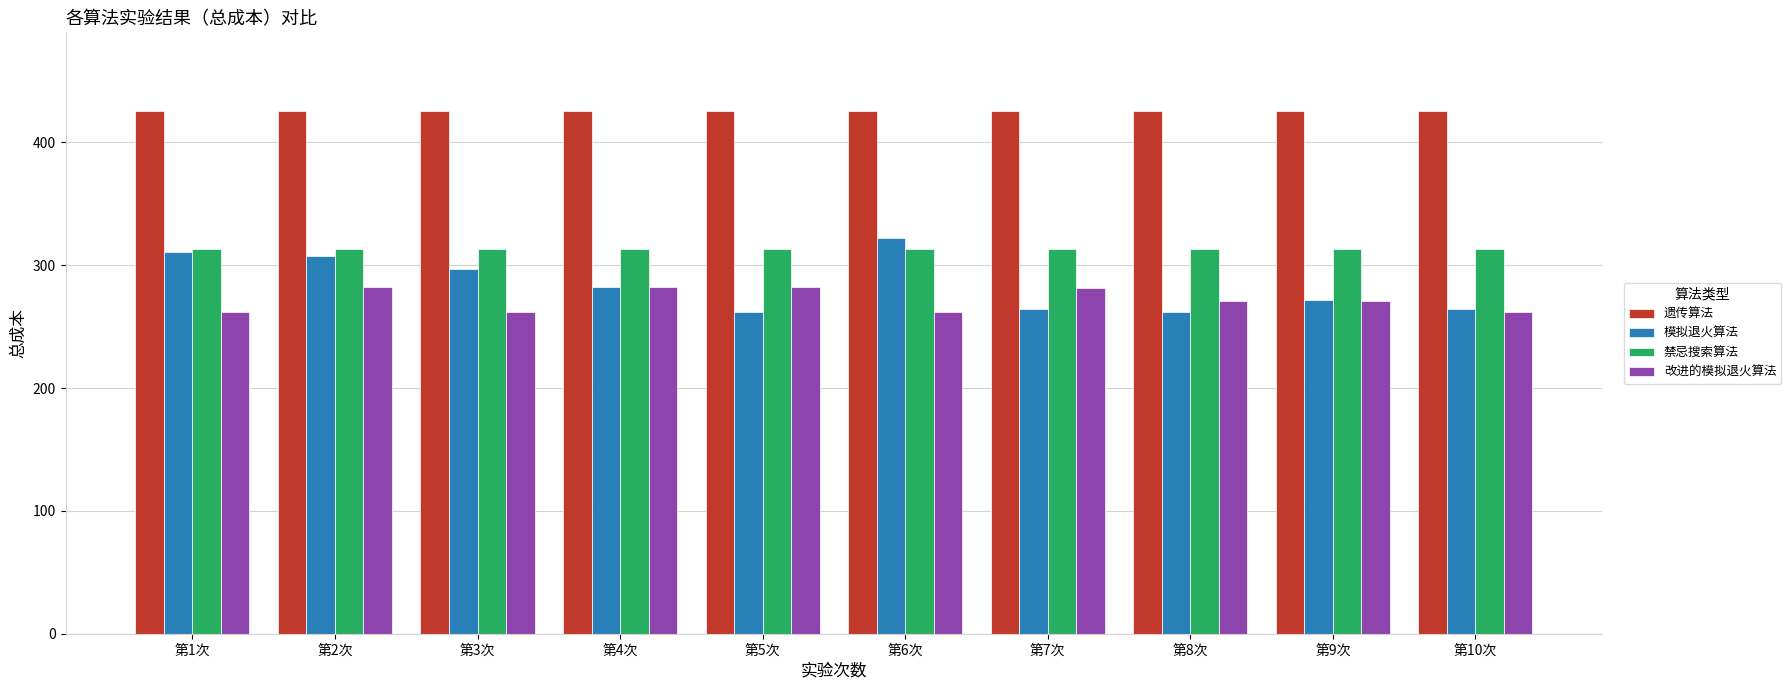

At which label does 模拟退火算法 first exceed 282?

第1次